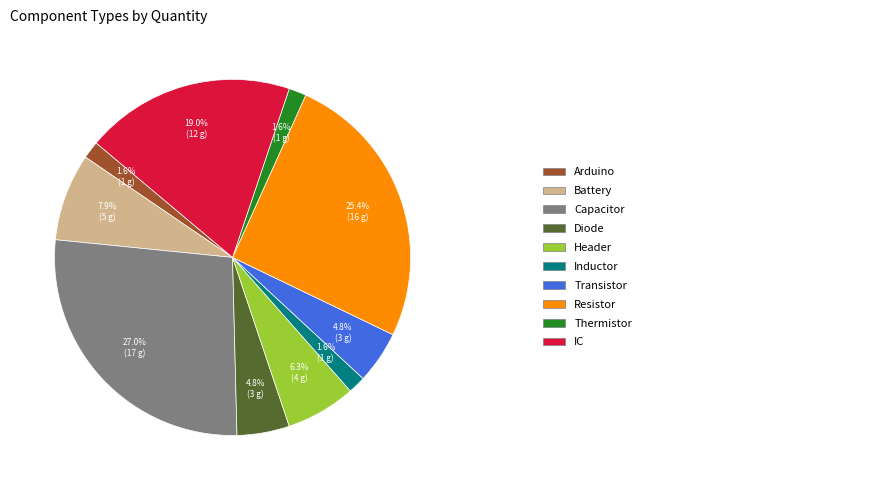

Does any single category account for the majority?

No